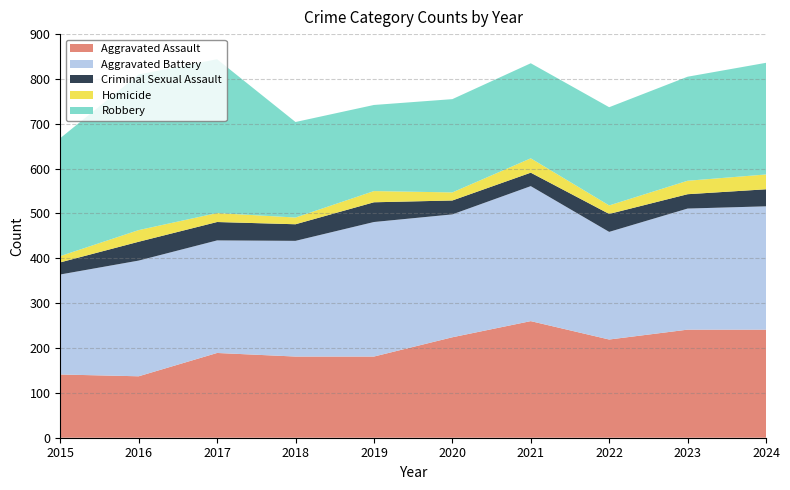

Reading left to right, transcribe all the data shown in this chart.

Aggravated Assault: 2015=141	2016=137	2017=189	2018=181	2019=181	2020=224	2021=260	2022=219	2023=241	2024=241
Aggravated Battery: 2015=223	2016=258	2017=251	2018=258	2019=300	2020=274	2021=301	2022=240	2023=270	2024=275
Criminal Sexual Assault: 2015=27	2016=42	2017=41	2018=37	2019=44	2020=31	2021=30	2022=40	2023=32	2024=38
Homicide: 2015=14	2016=26	2017=20	2018=15	2019=25	2020=18	2021=32	2022=19	2023=30	2024=33
Robbery: 2015=263	2016=347	2017=343	2018=213	2019=192	2020=208	2021=212	2022=219	2023=232	2024=249